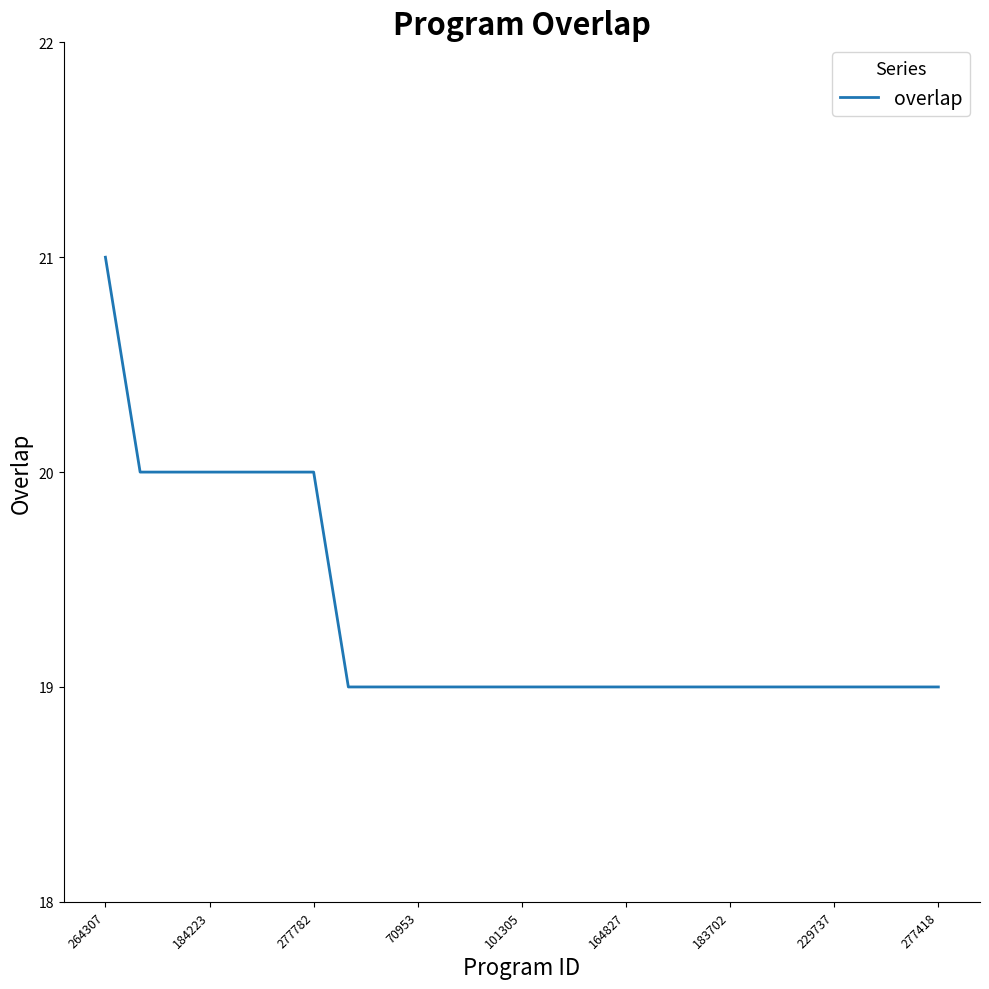

What is the smallest value displayed?

19